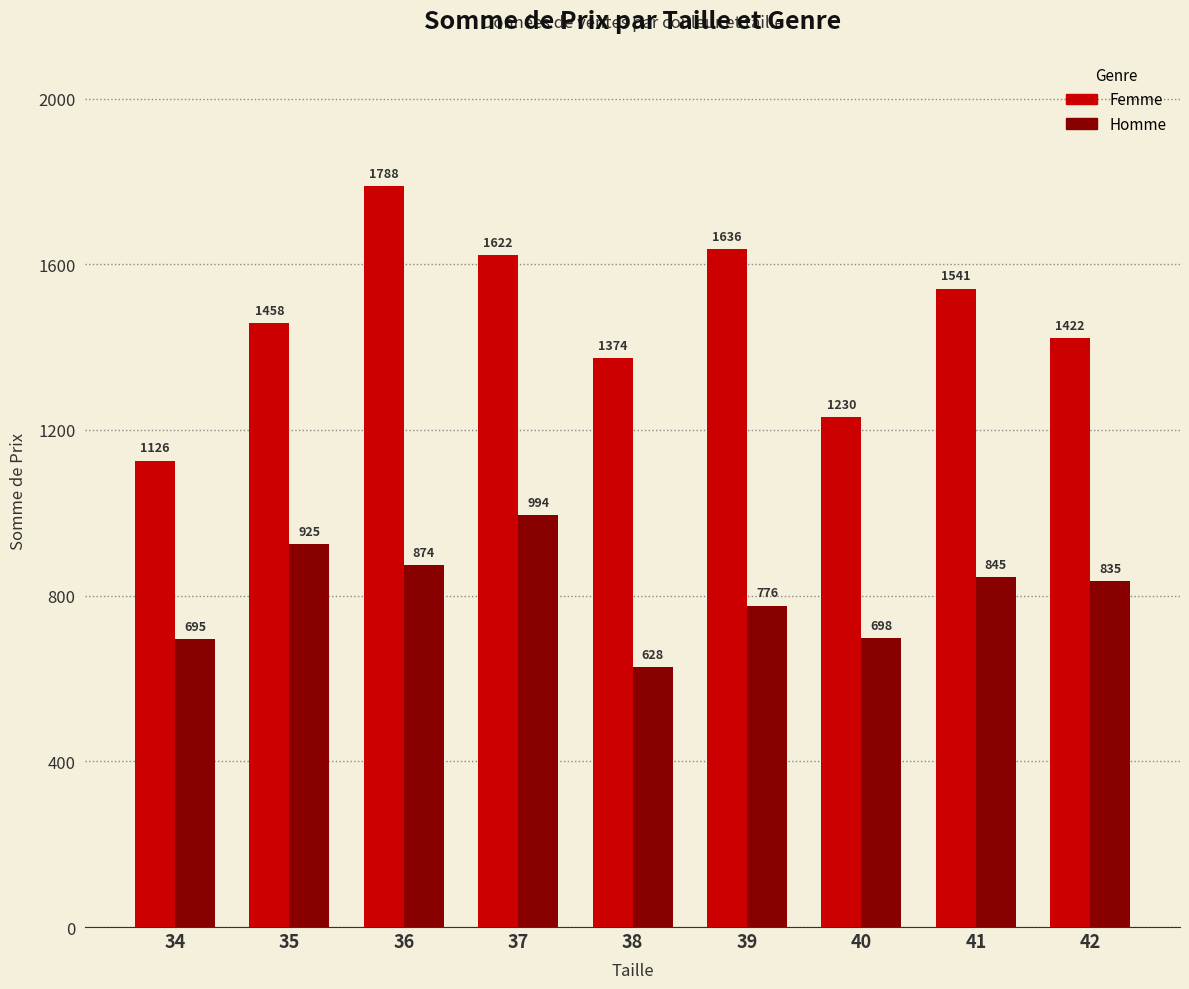

True or false: Homme has a value of 698 at 40.

True